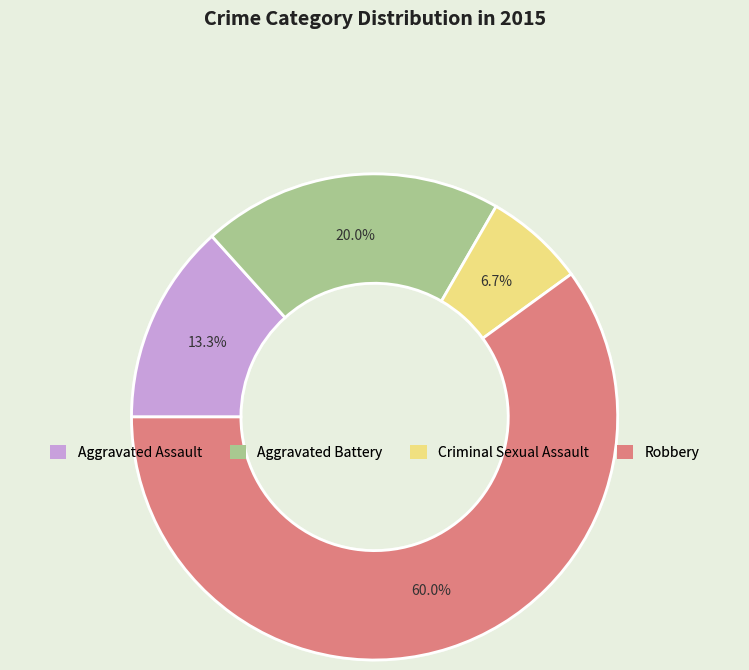

To the nearest percent, what percentage of the pie is Robbery?

60%